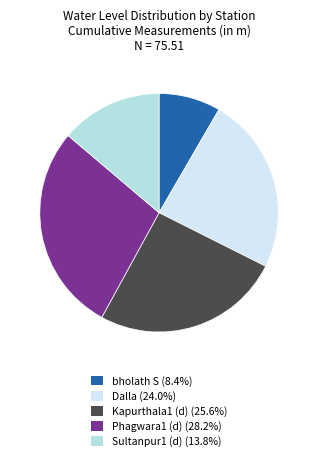

What is the smallest slice in the pie chart?

bholath S